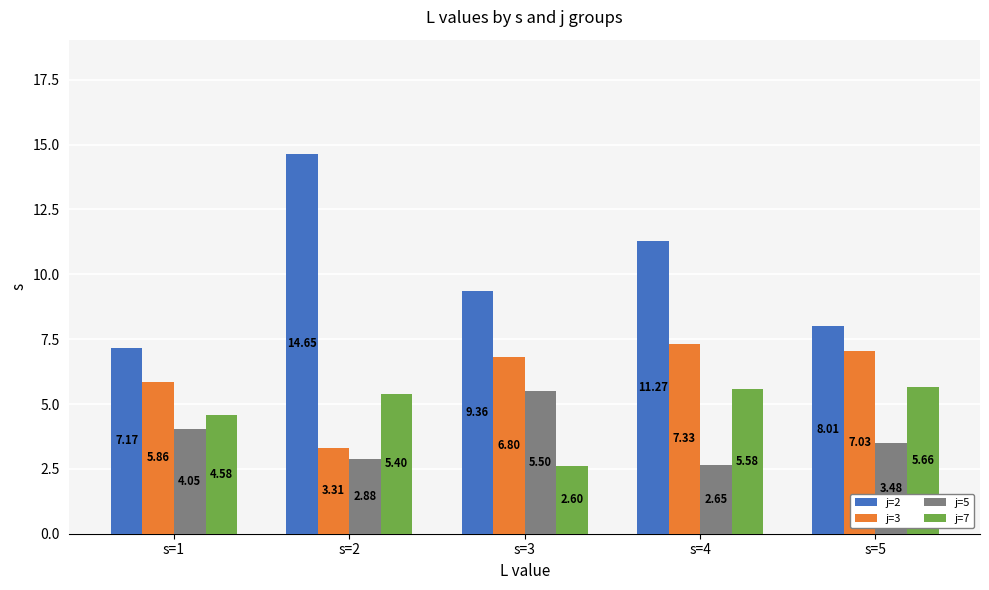

What is the value of the j=2 bar at the 5th from the left?

8.0